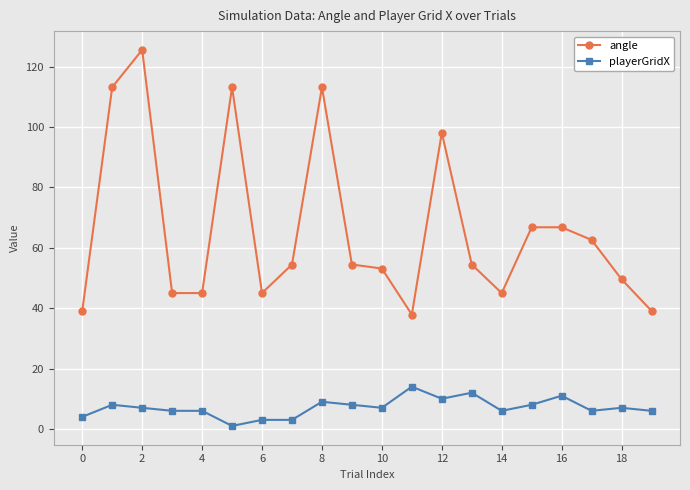

Which series has the widest spread of values?

angle